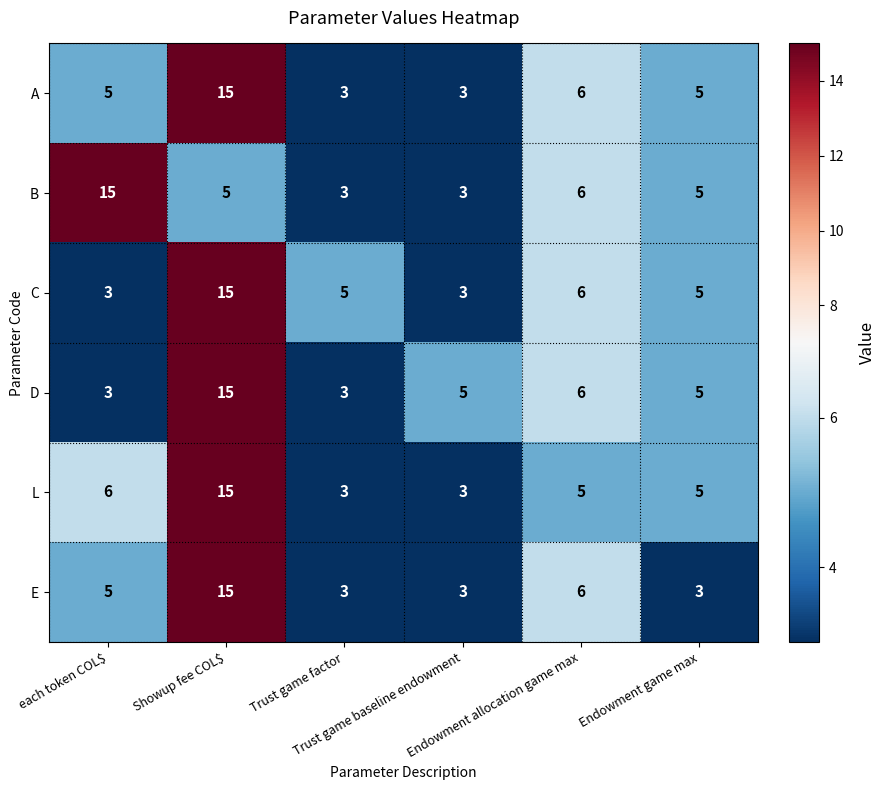

What is the difference between the second highest and minimum values in the D series?

3